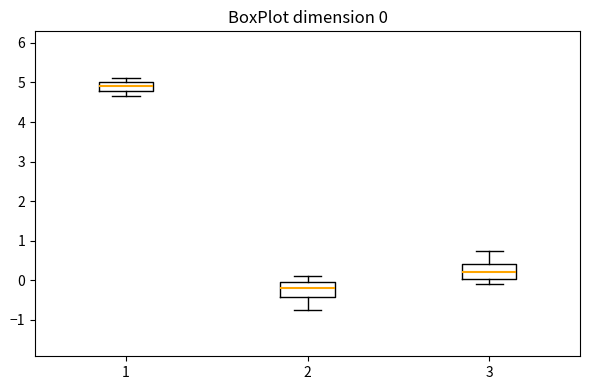

Which box's median line is the highest?

1